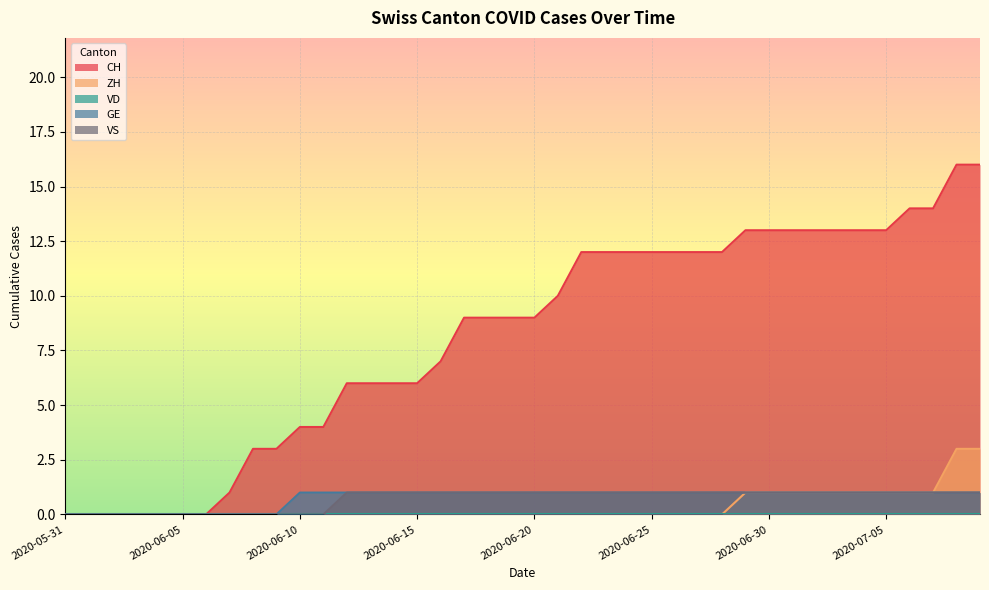

What is the sum of all GE values?

30